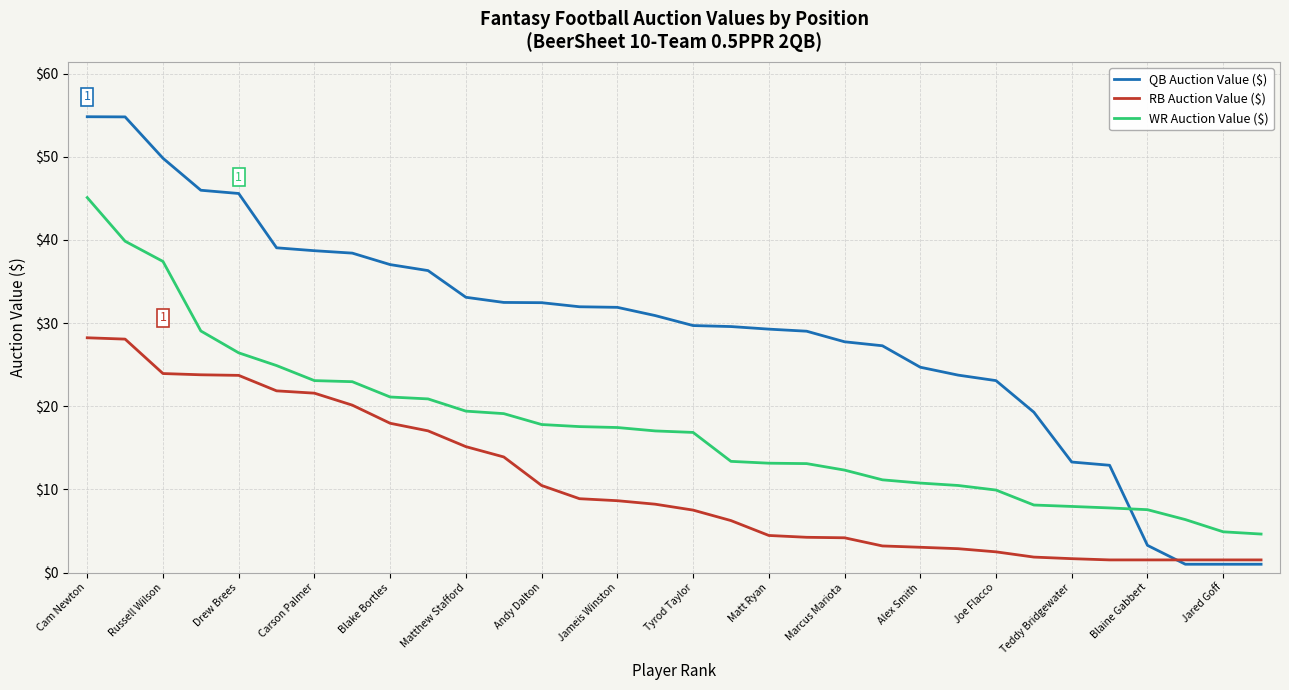

What is the minimum value for RB Auction Value ($)?

1.5